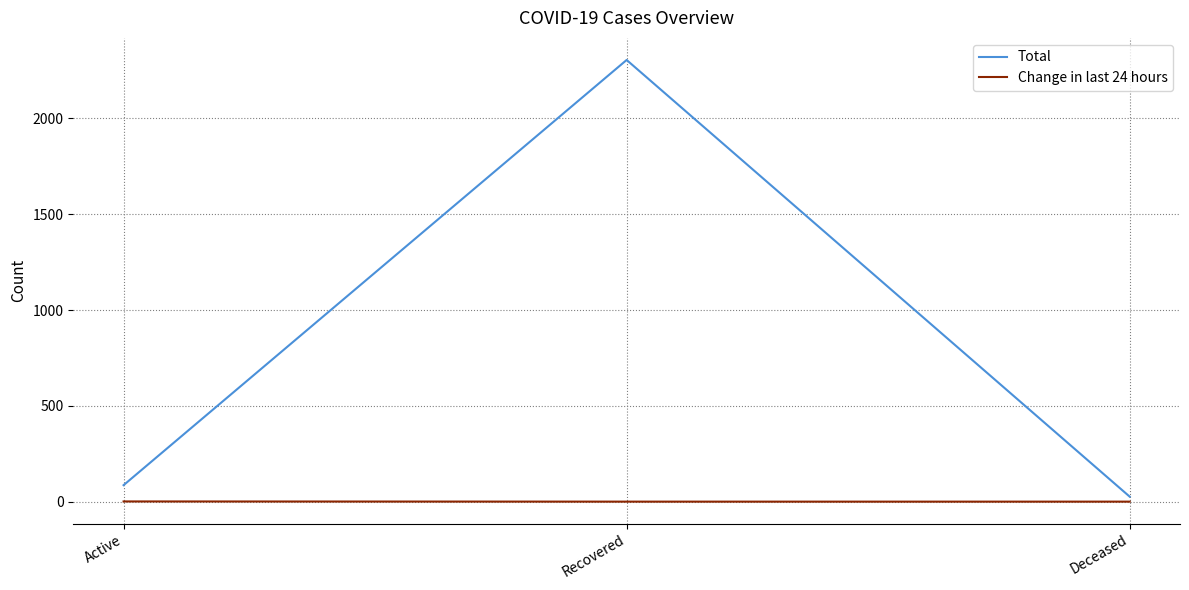

Which series has the largest range (max minus min)?

Total